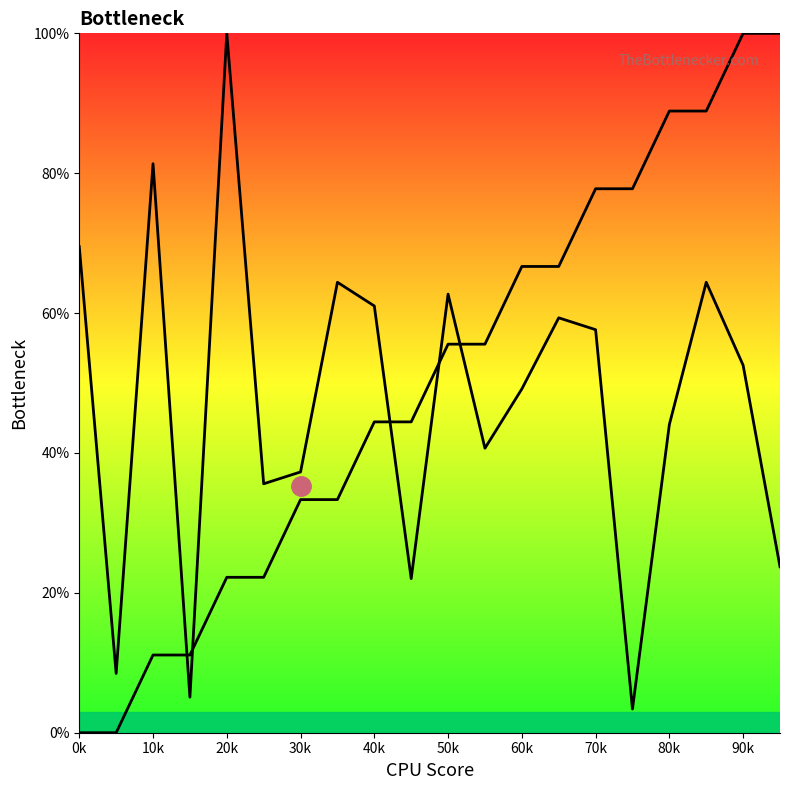

What is the difference between the destination_state values at 0k and 13?

10.2